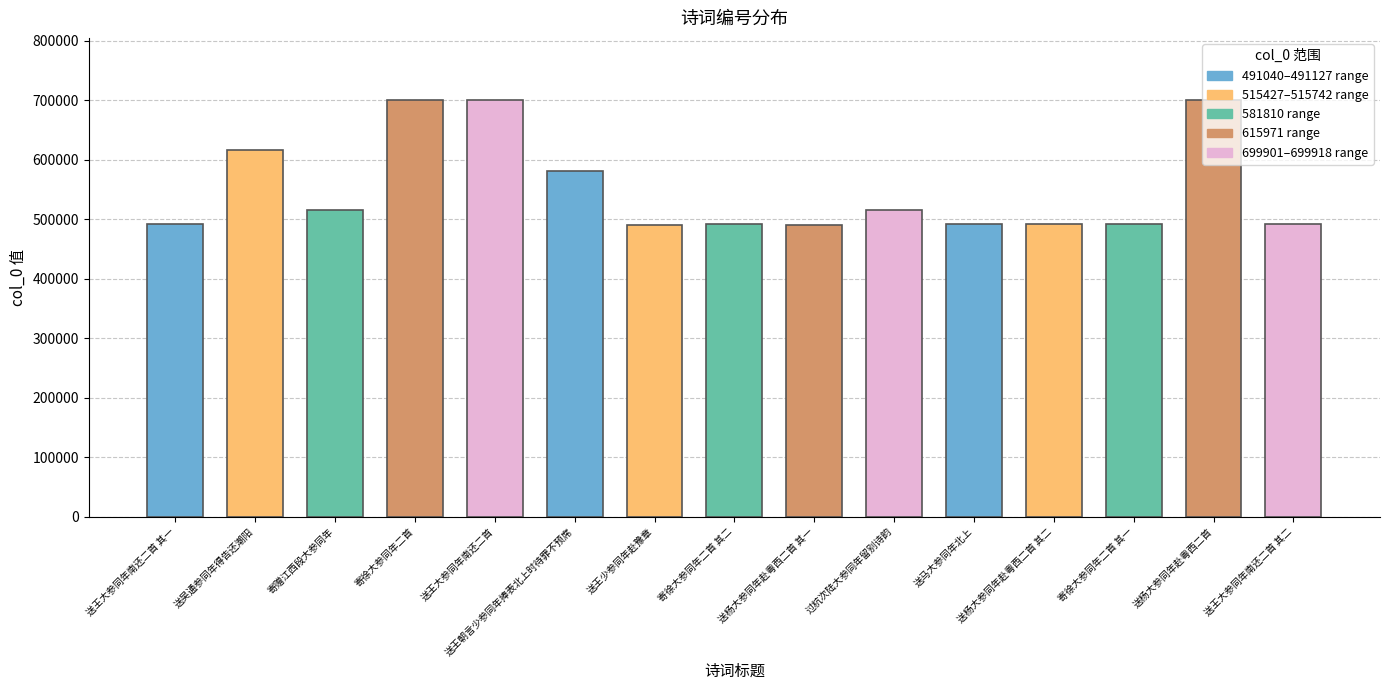

Is it true that the value at 送王大参同年南还二首 其二 is 268229?

False